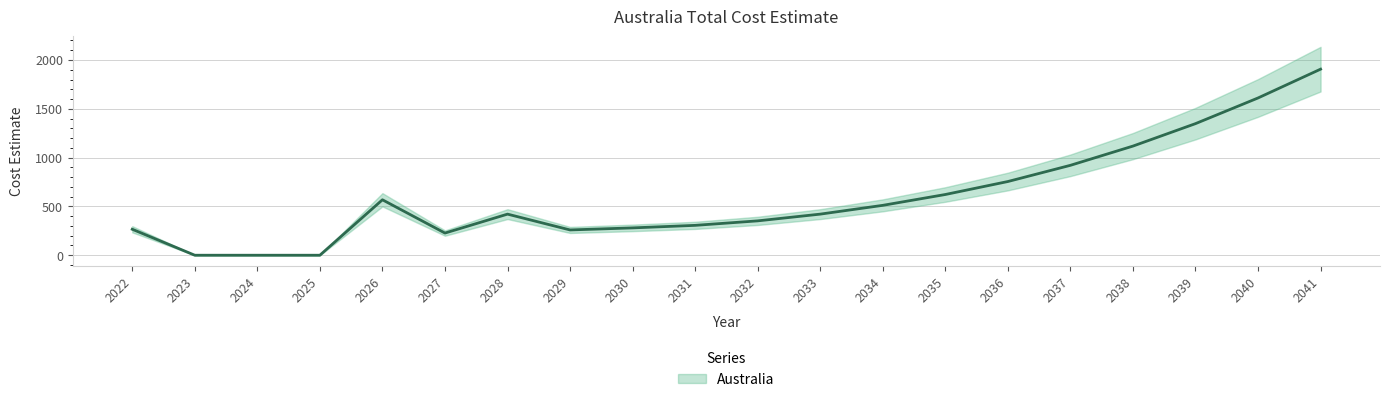

The chart shows a value of 674 at 2033. True or false?

False